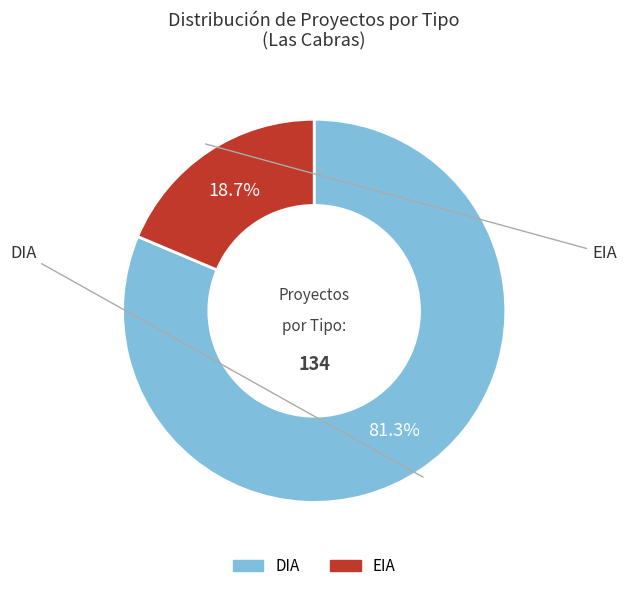

What percentage is the DIA slice, to the nearest percent?

81%